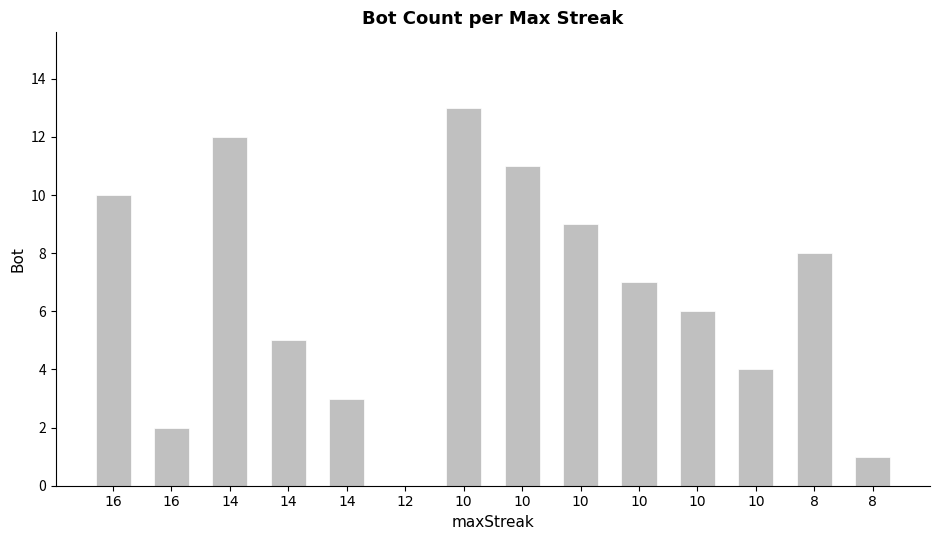

The value at 10 is 19. True or false?

False